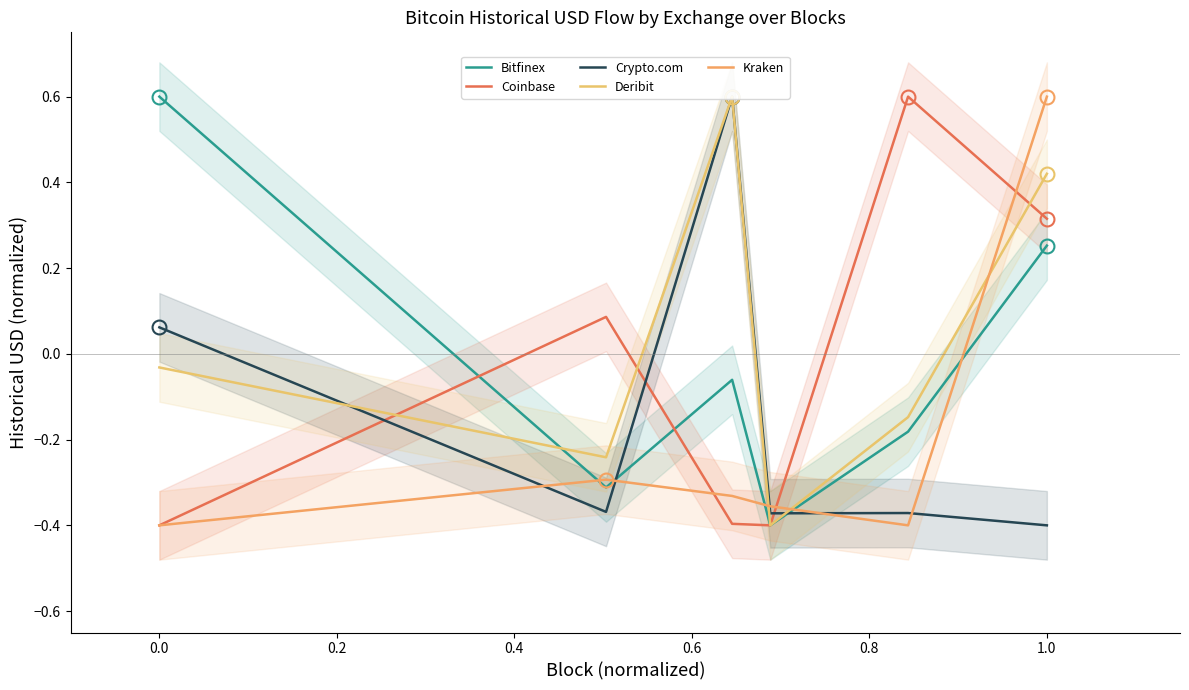

Between 0.6 and 0.2, which is larger?

0.2